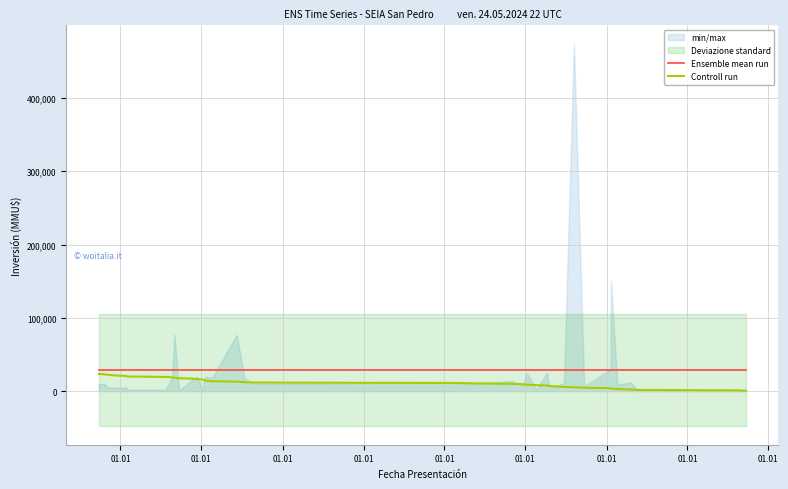

What is the value of the Ensemble mean run point at the 26th from the left?

28968.2